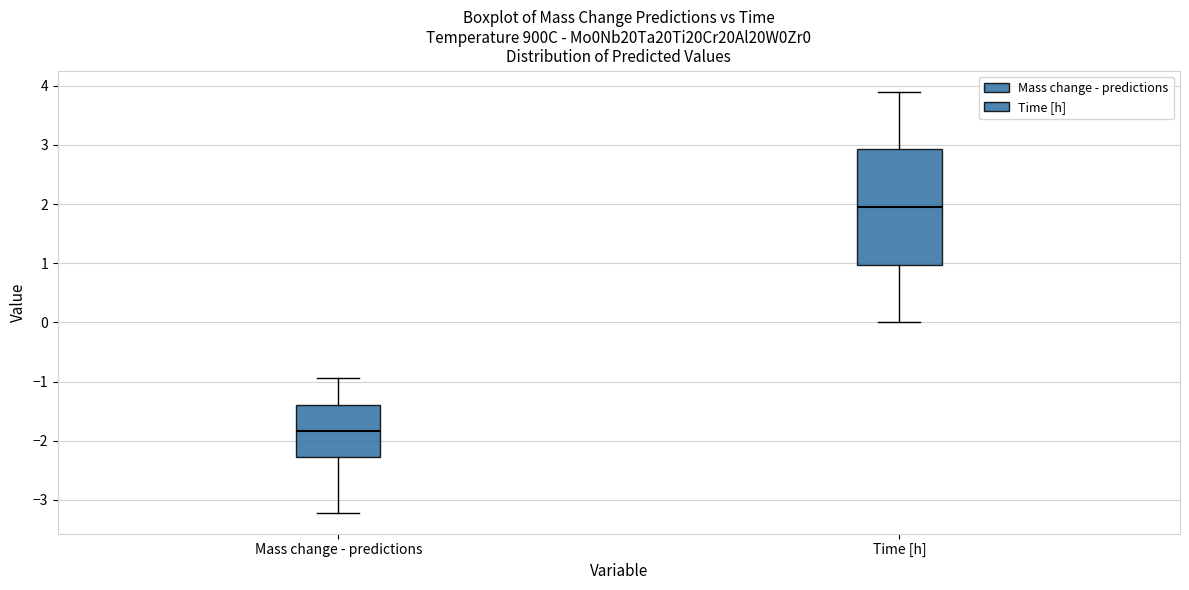

Reading left to right, transcribe this box plot: for each box, give where its median line is, the range the box spans, and where its two whiskers end, as read against the y-axis. The values are not printed on the chart, so give them approximately, as read against the axis.

Mass change - predictions: median -1.8, box -2.3 to -1.4, whiskers -3.2 to -0.9
Time [h]: median 2.0, box 1.0 to 2.9, whiskers 0.0 to 3.9